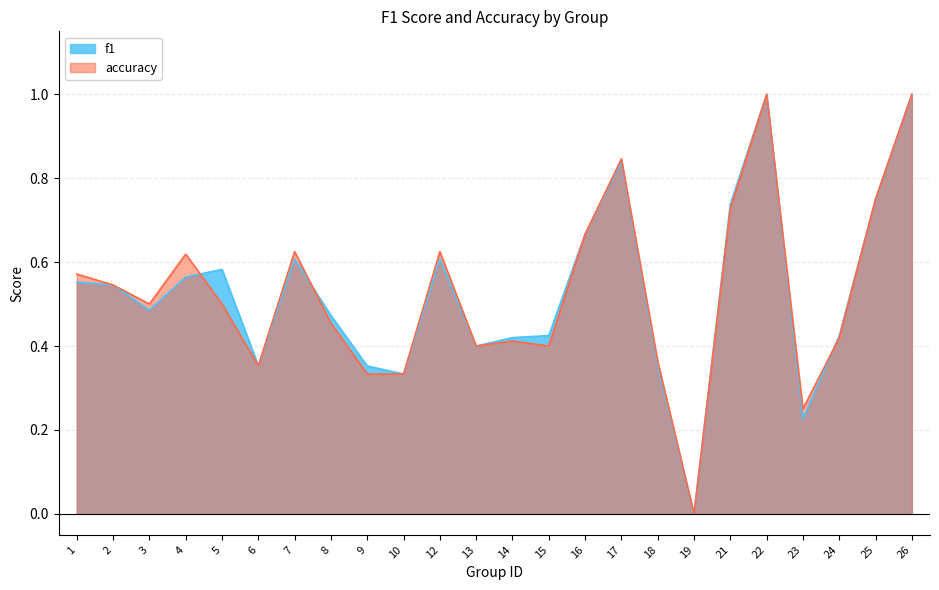

What is the value of the accuracy point at the 1st from the left?

0.6